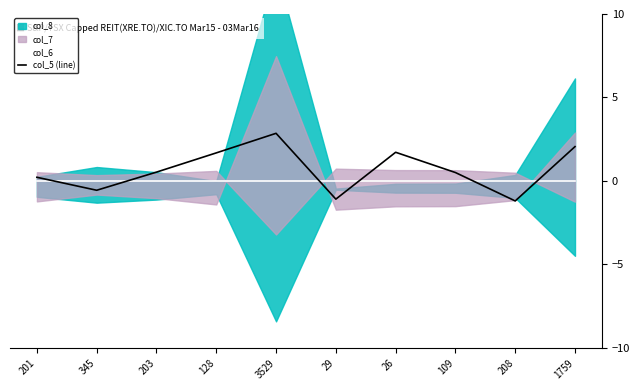

At which category is the sum across all series the highest?

3529